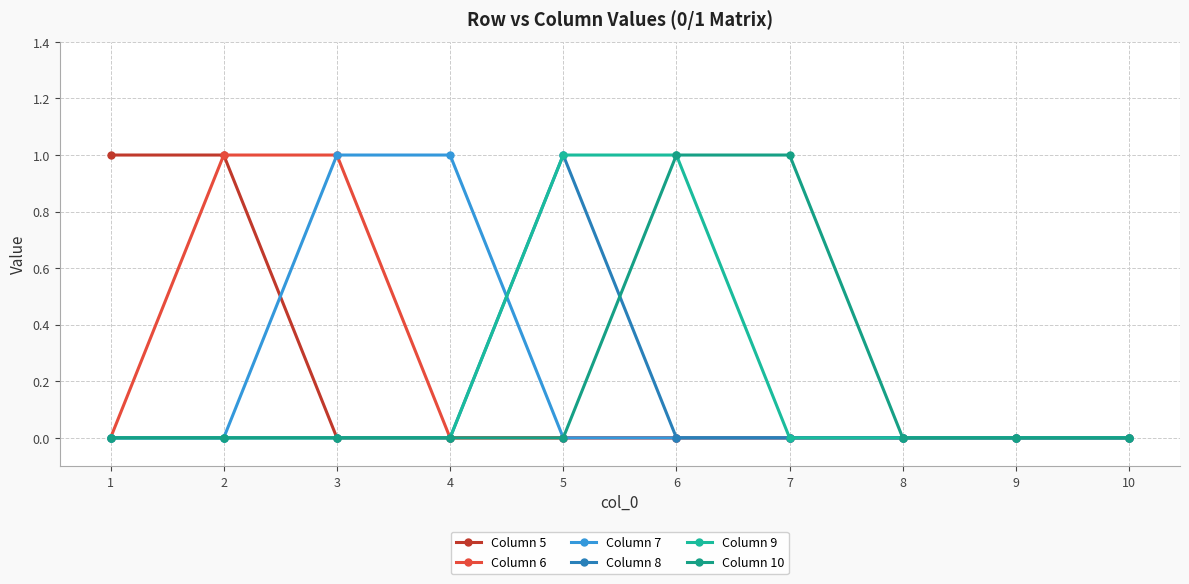

True or false: Column 6 and Column 7 intersect in this chart.

False